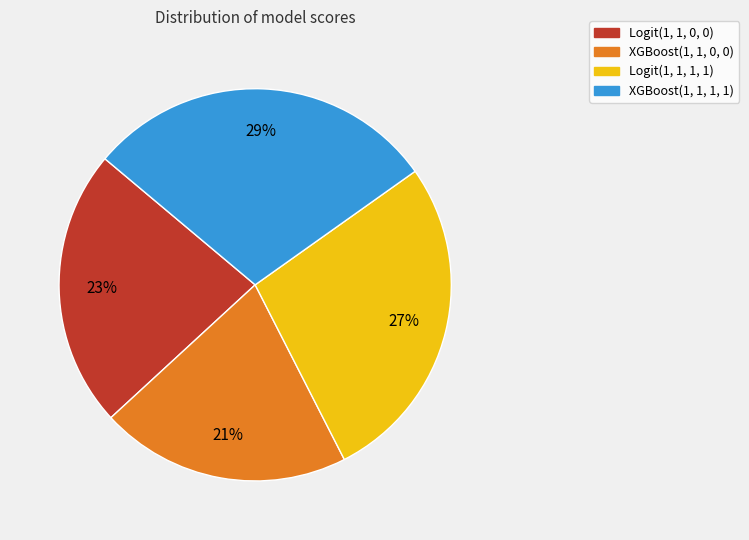

To the nearest percent, what is the difference between the largest and smallest slice percentages?

8%